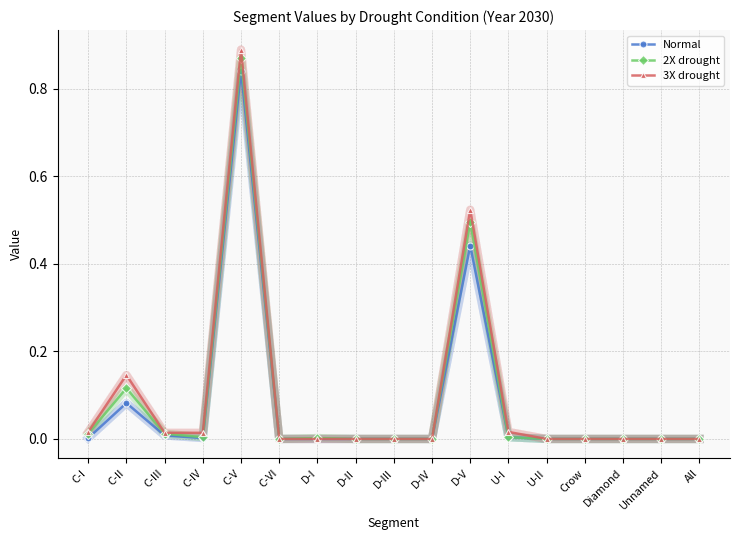

The value of 3X drought at D-V is 0.3. True or false?

False